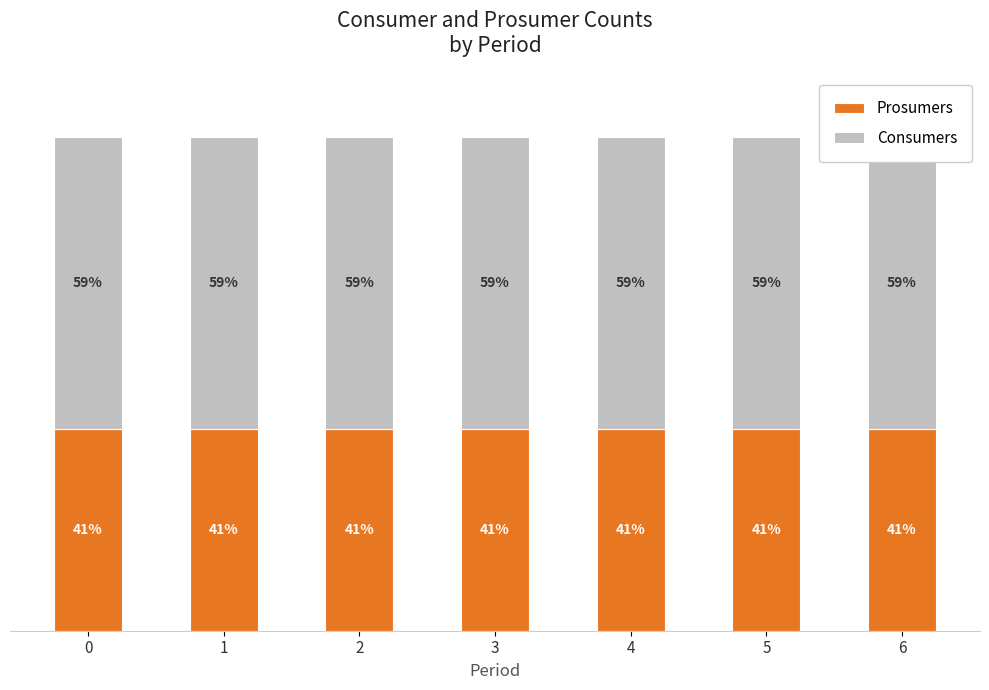

True or false: Prosumers has a value of 288 at 5.

False